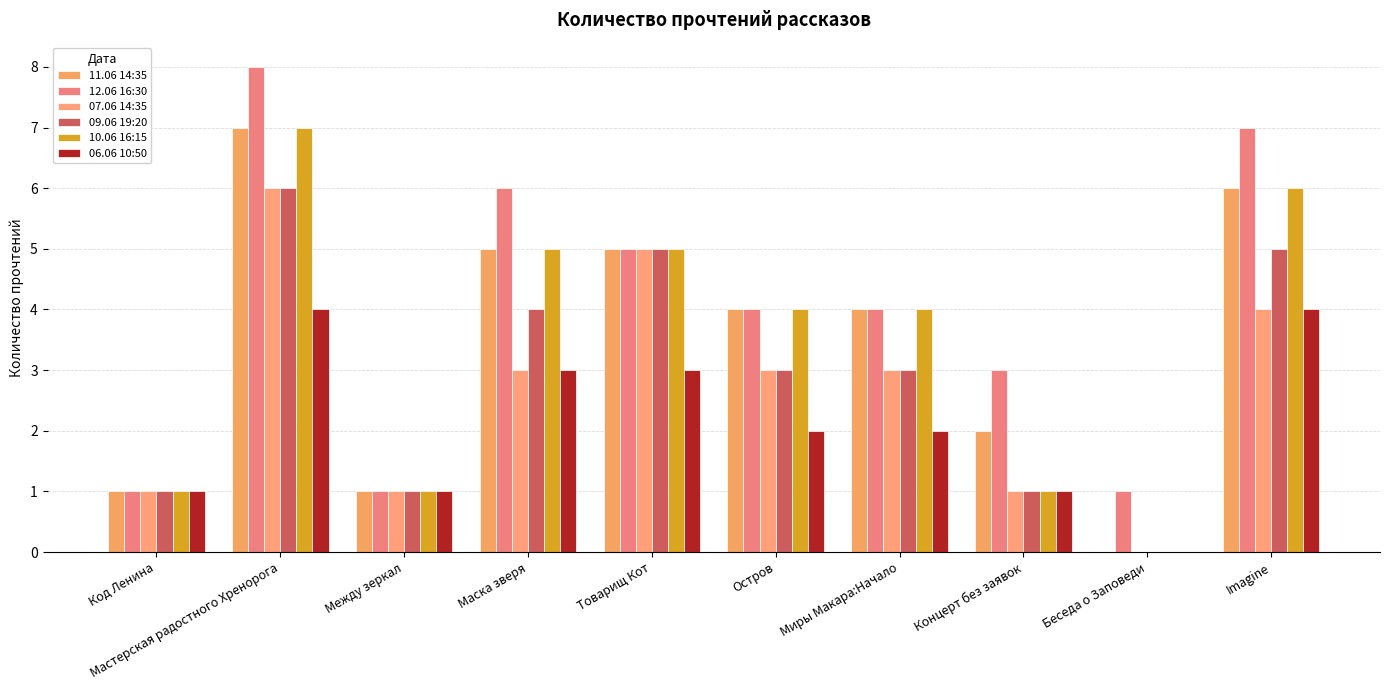

Reading left to right, extract all data points from this chart.

11.06 14:35: 1	7	1	5	5	4	4	2	0	6
12.06 16:30: 1	8	1	6	5	4	4	3	1	7
07.06 14:35: 1	6	1	3	5	3	3	1	0	4
09.06 19:20: 1	6	1	4	5	3	3	1	0	5
10.06 16:15: 1	7	1	5	5	4	4	1	0	6
06.06 10:50: 1	4	1	3	3	2	2	1	0	4